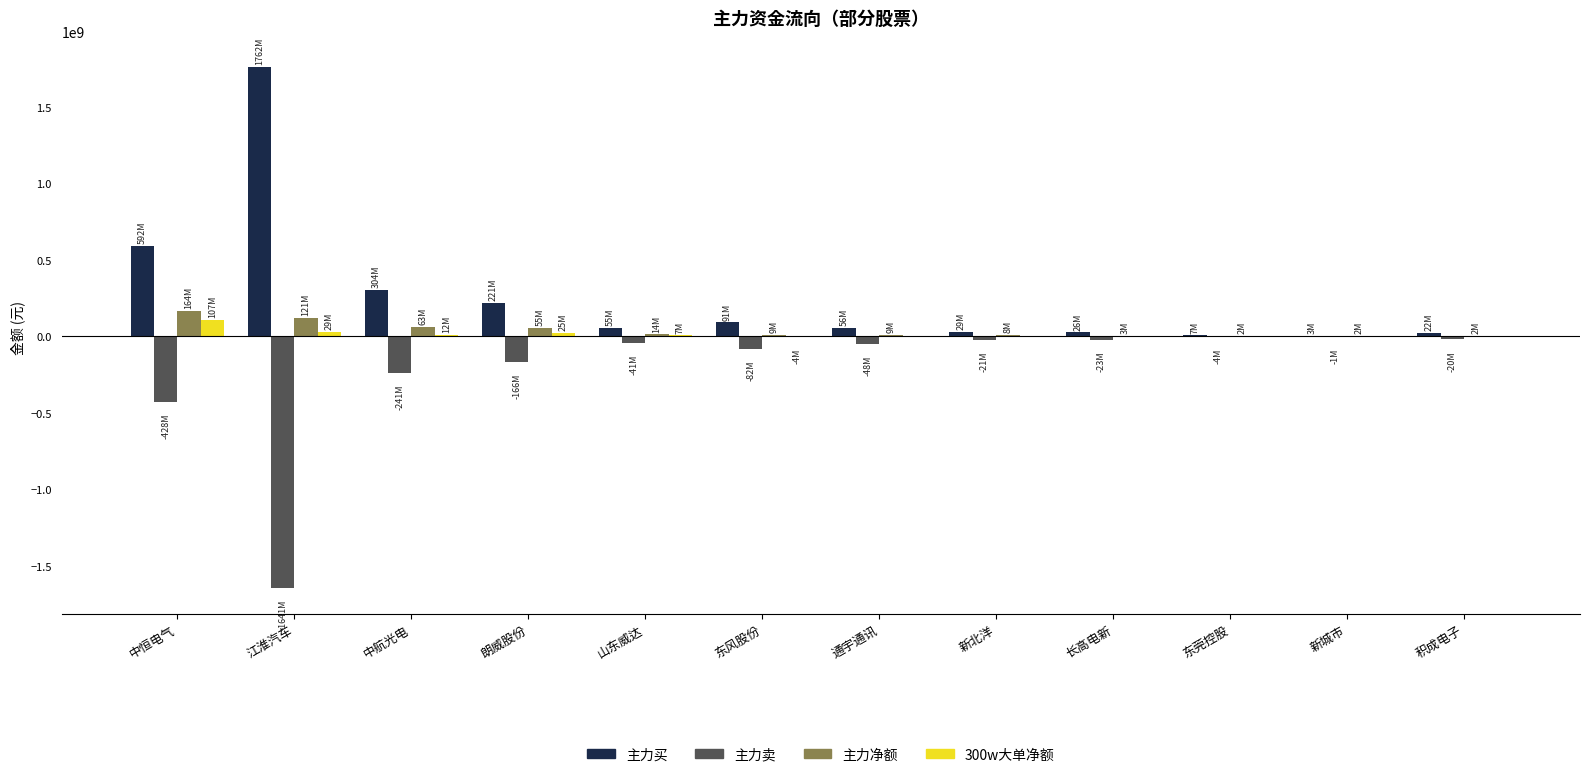

What is the spread (max minus min) of values at 通宇通讯?

103909538